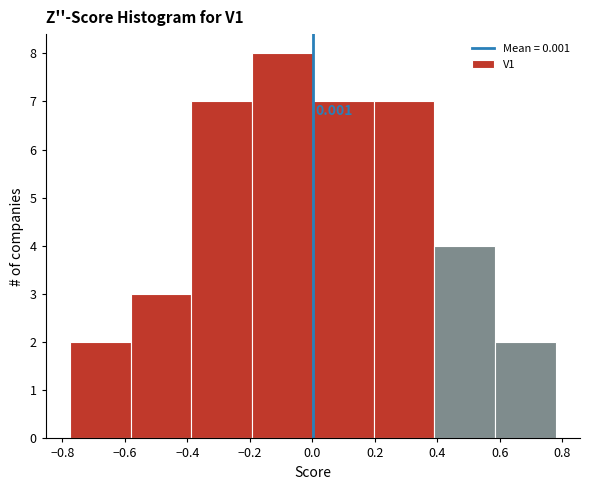

Which range on the x-axis has the tallest bar?

-0.20 to 0.00